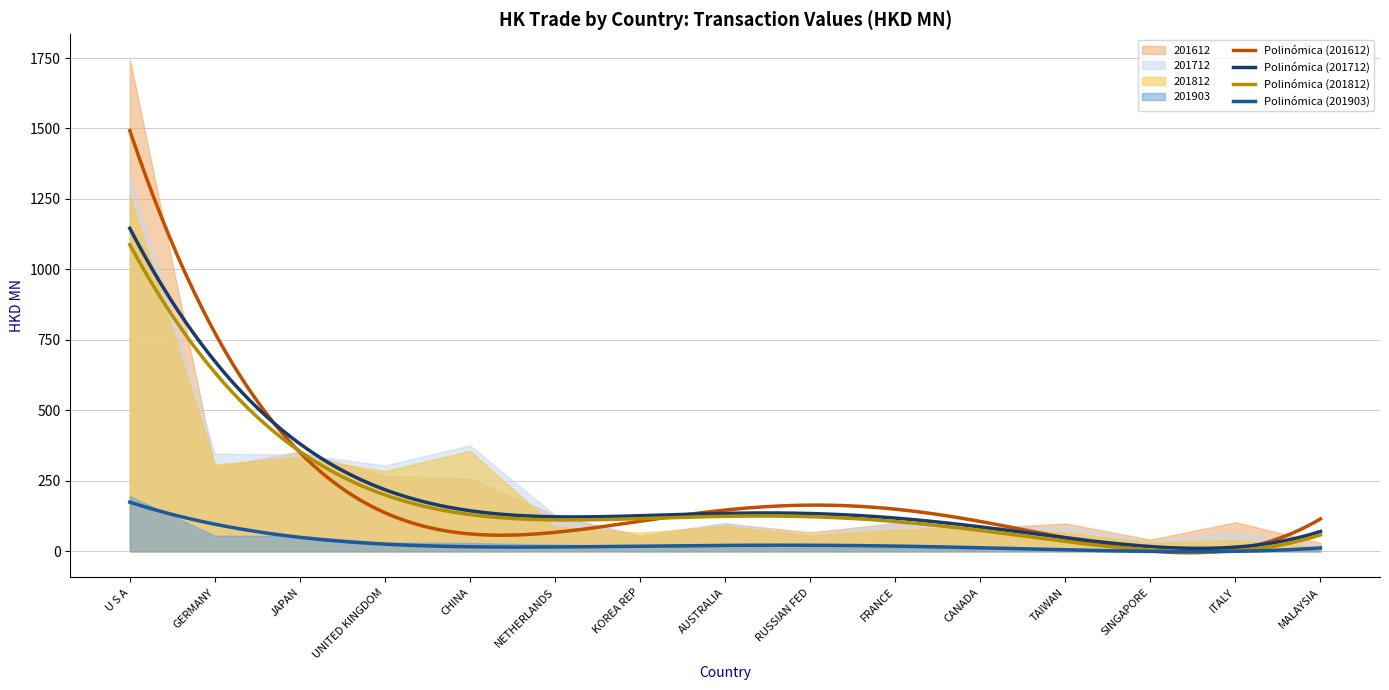

Rank the series at ITALY from lowest to highest value.

201903, 201812, 201712, 201612